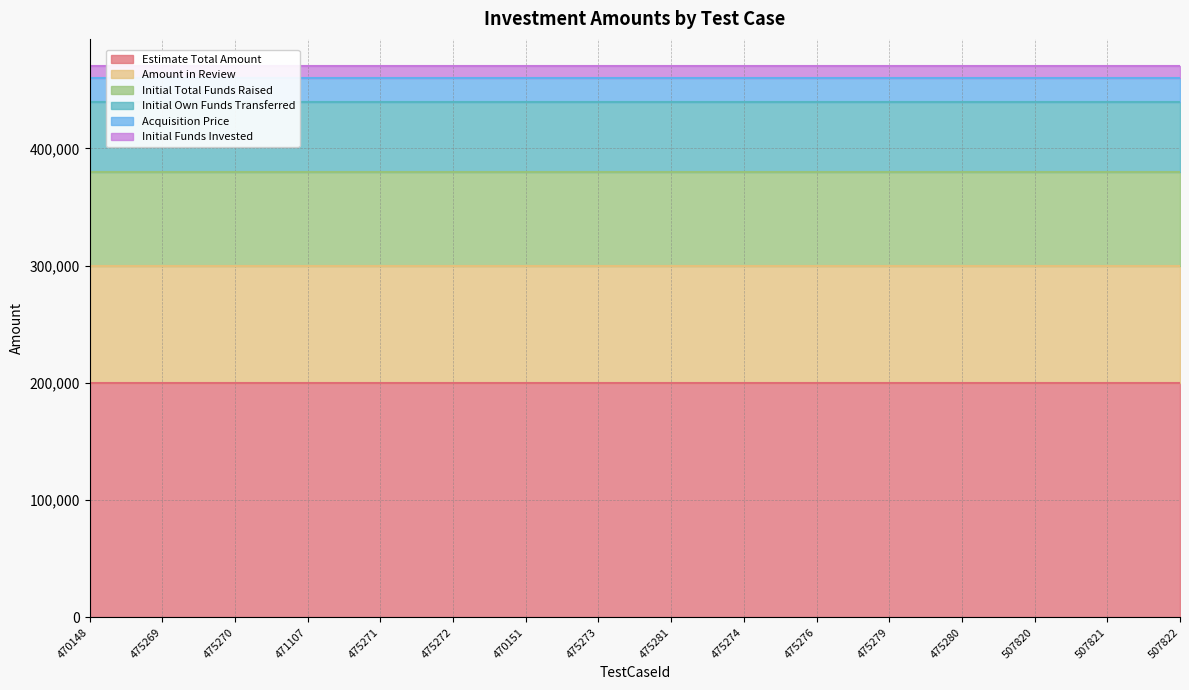

Count the number of data series in this chart.

6